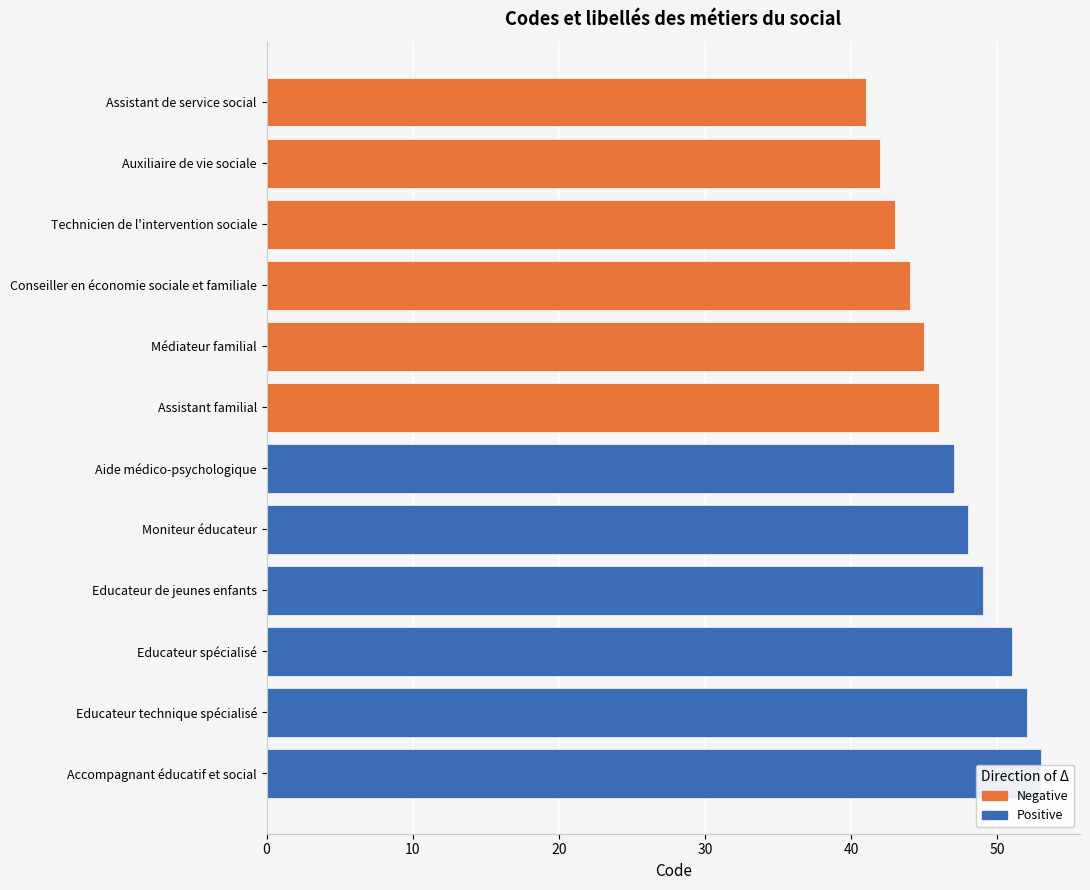

How many bars are there in total?

12